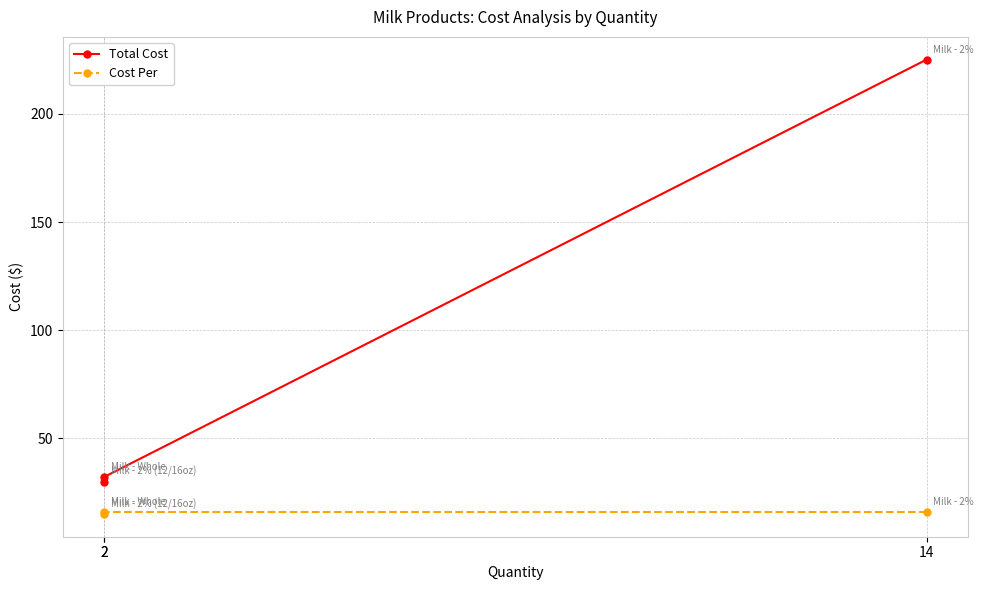

What is the total value across all series at 2?

45.0